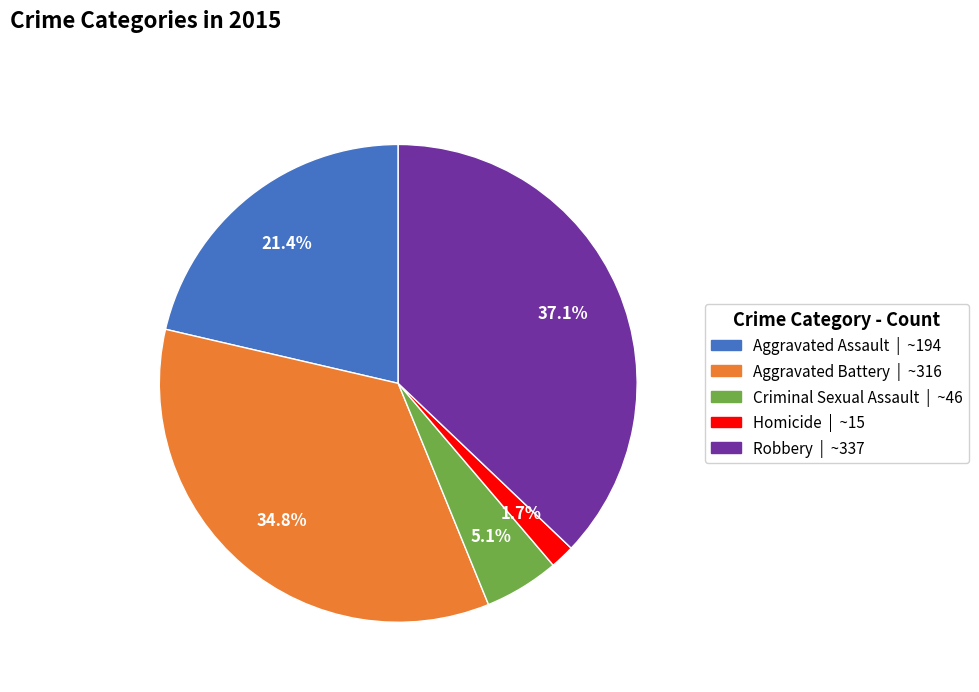

The Robbery slice represents 28% of the pie. True or false?

False